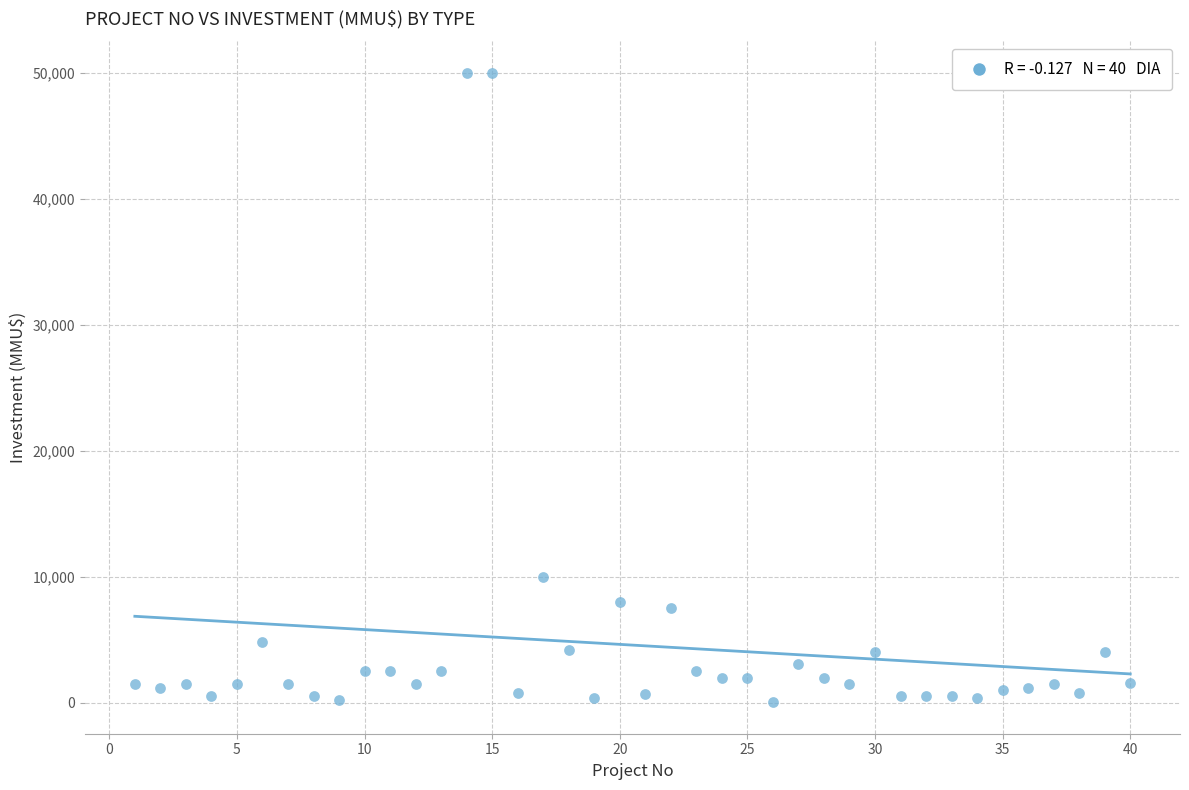

What Y value in the scatter plot is closest to 25019?

10000